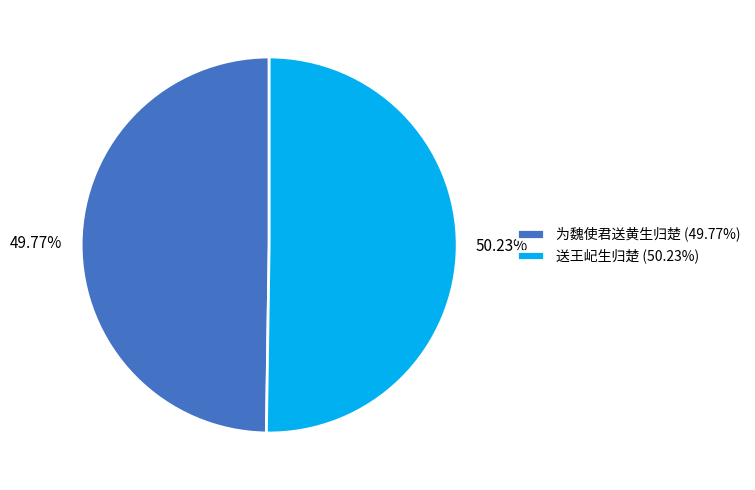

Is there a majority slice in this chart?

Yes